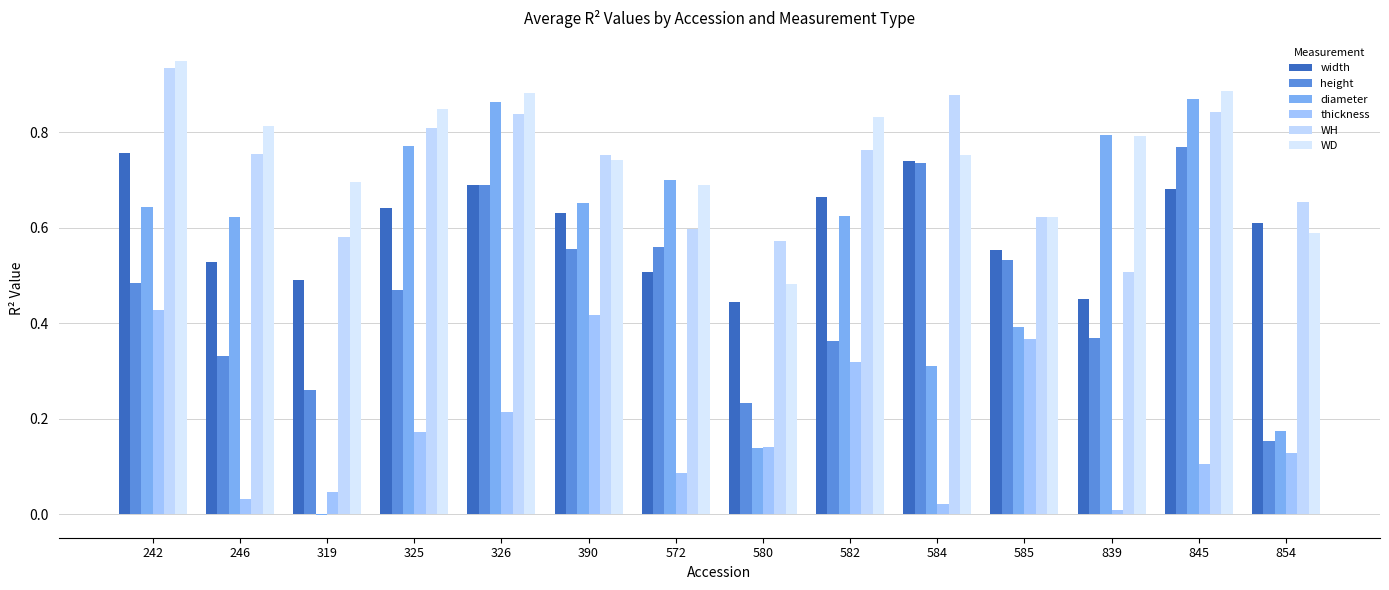

Reading right to left, list all the values displayed in this chart.

width: 0.6	0.7	0.5	0.6	0.7	0.7	0.4	0.5	0.6	0.7	0.6	0.5	0.5	0.8
height: 0.2	0.8	0.4	0.5	0.7	0.4	0.2	0.6	0.6	0.7	0.5	0.3	0.3	0.5
diameter: 0.2	0.9	0.8	0.4	0.3	0.6	0.1	0.7	0.7	0.9	0.8	-0.0	0.6	0.6
thickness: 0.1	0.1	0.0	0.4	0.0	0.3	0.1	0.1	0.4	0.2	0.2	0.0	0.0	0.4
WH: 0.7	0.8	0.5	0.6	0.9	0.8	0.6	0.6	0.8	0.8	0.8	0.6	0.8	0.9
WD: 0.6	0.9	0.8	0.6	0.8	0.8	0.5	0.7	0.7	0.9	0.8	0.7	0.8	0.9